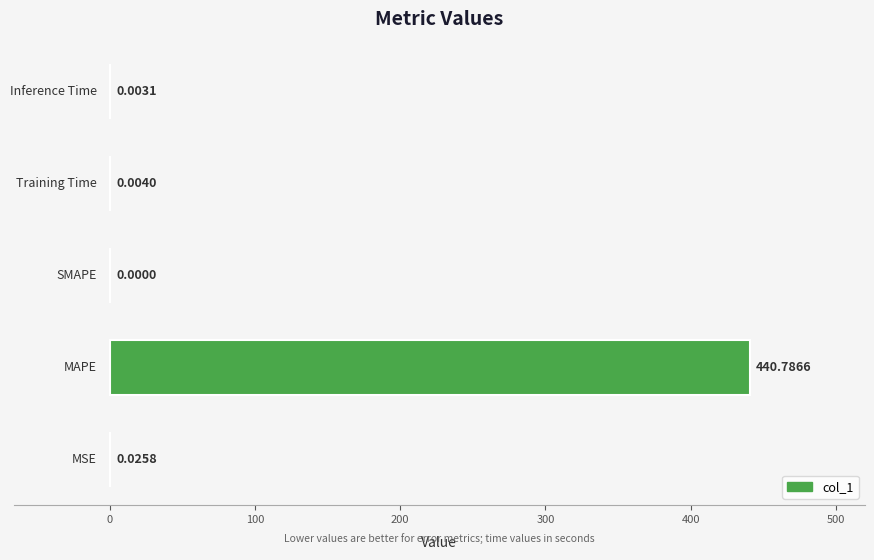

What is the sum of all values?

440.8